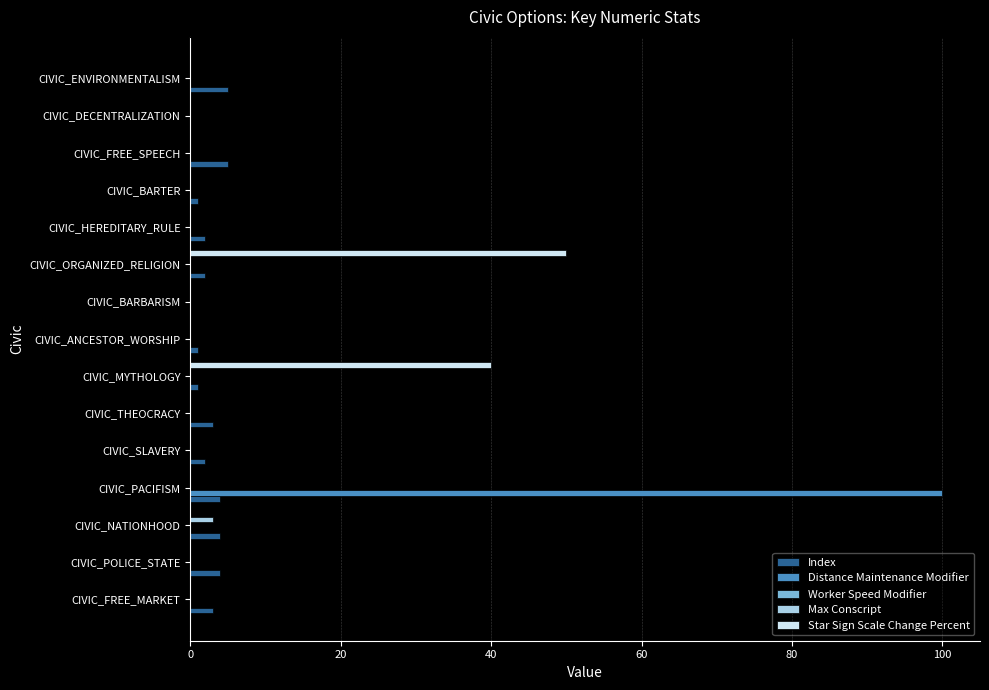

The Star Sign Scale Change Percent series shows -22 at CIVIC_ENVIRONMENTALISM. True or false?

False